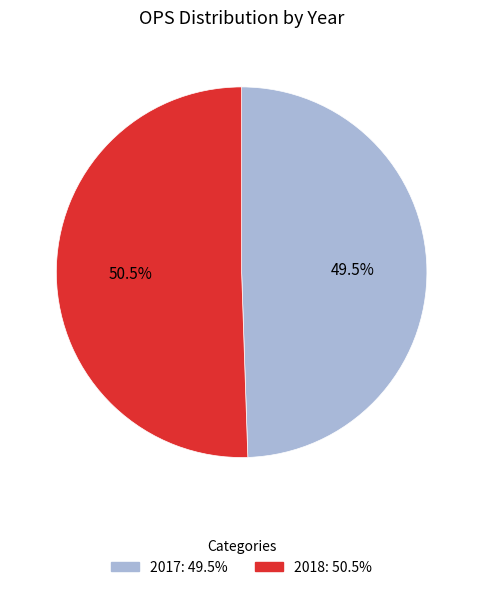

Does any single category account for the majority?

Yes